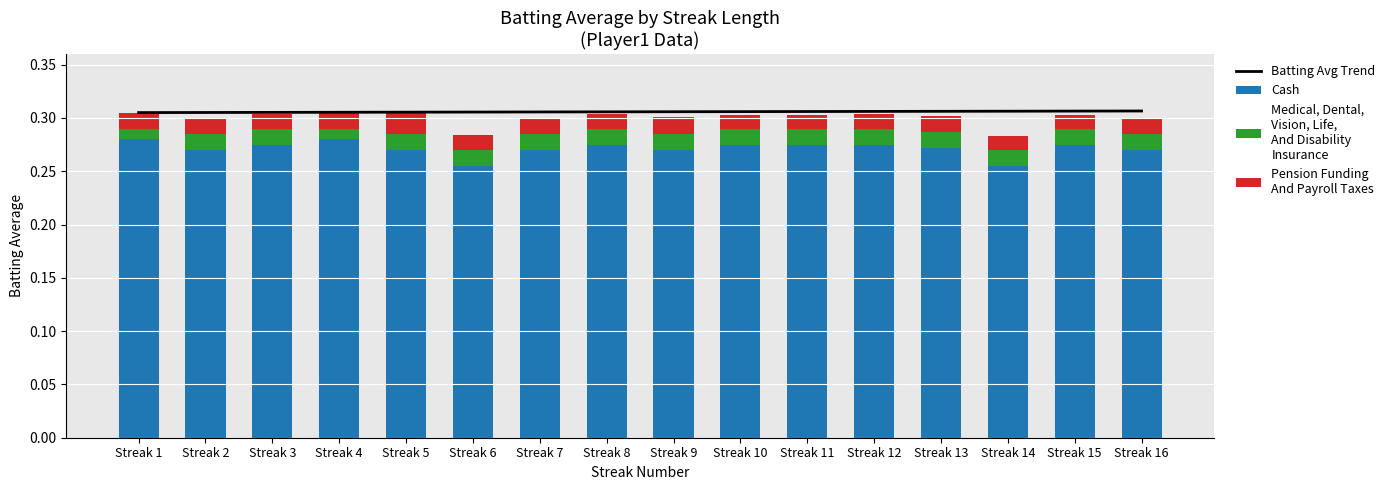

True or false: Pension Funding
And Payroll Taxes has a value of 0.0 at Streak 4.

True